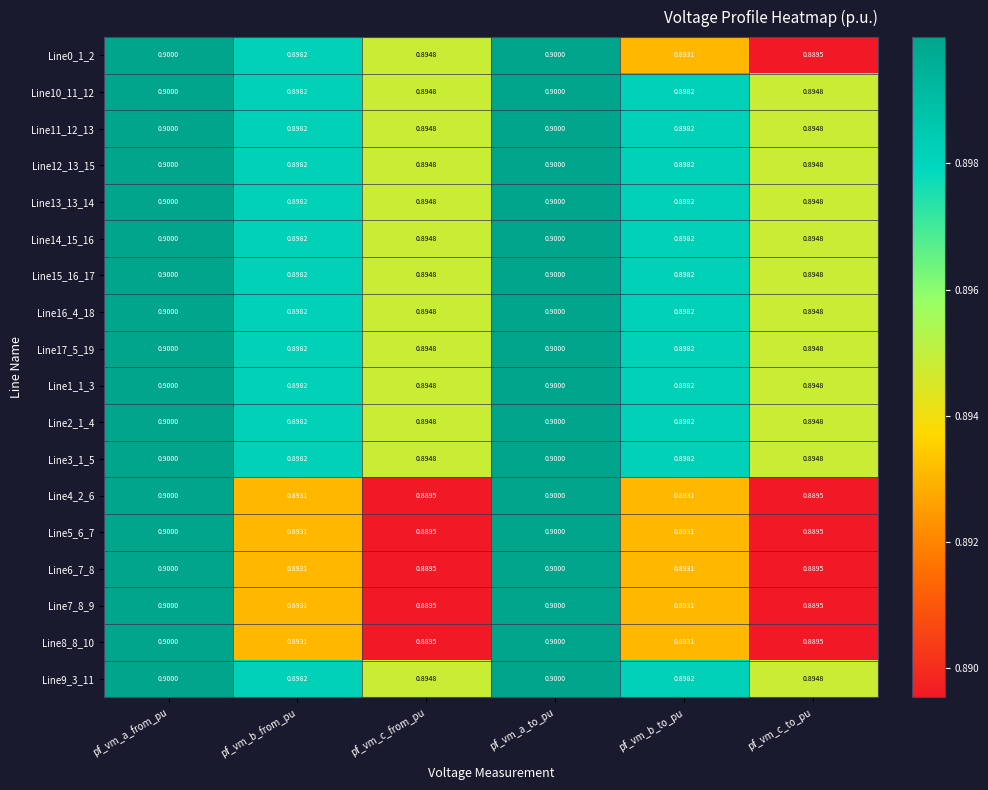

Is the value of Line2_1_4 at pf_vm_a_to_pu greater than the value of Line11_12_13 at pf_vm_b_to_pu?

Yes